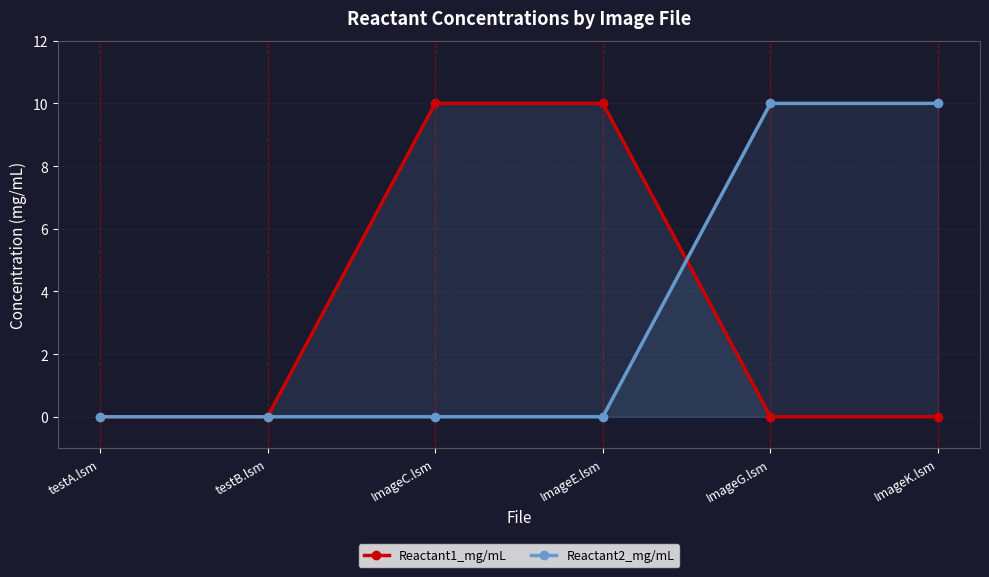

What are all the series names shown in the legend?

Reactant1_mg/mL, Reactant2_mg/mL